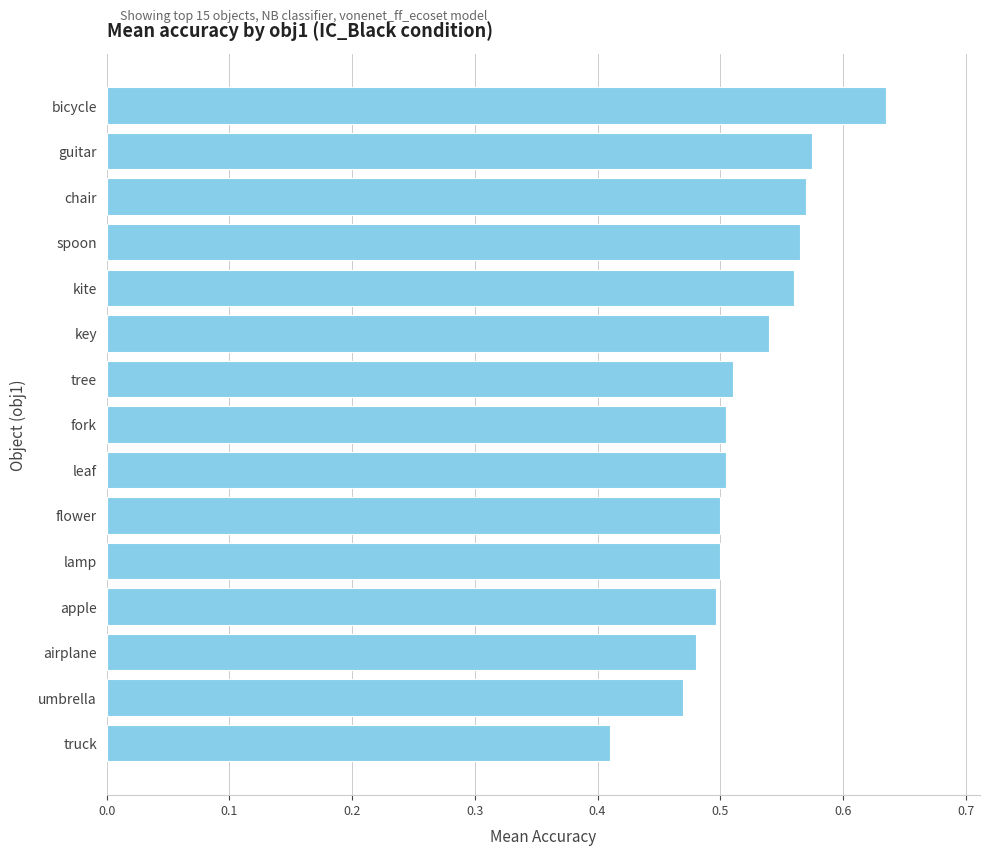

Which label corresponds to the largest value in the chart?

bicycle